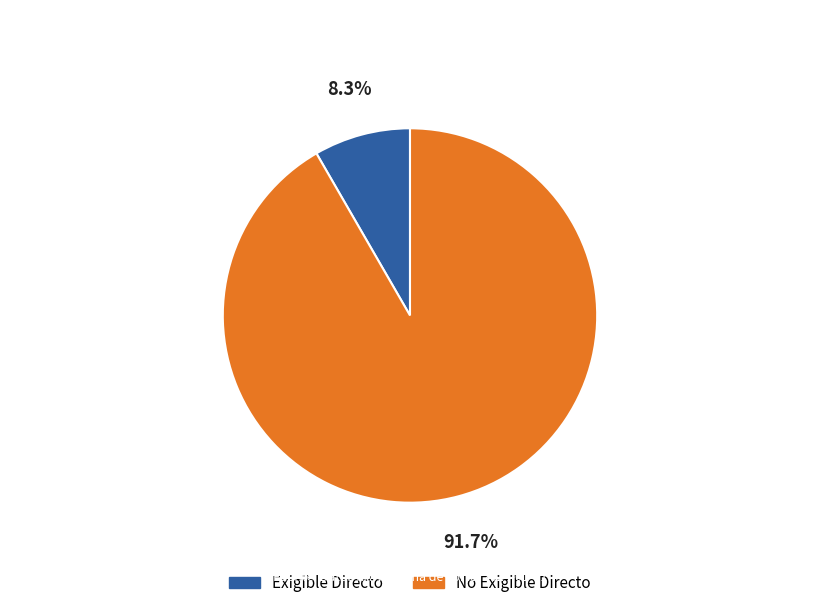

How much of the chart is everything except No Exigible Directo?

8.3%